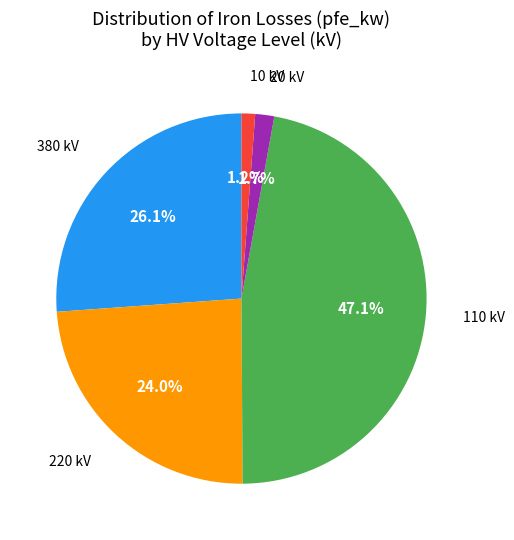

Count the number of slices in the pie.

5